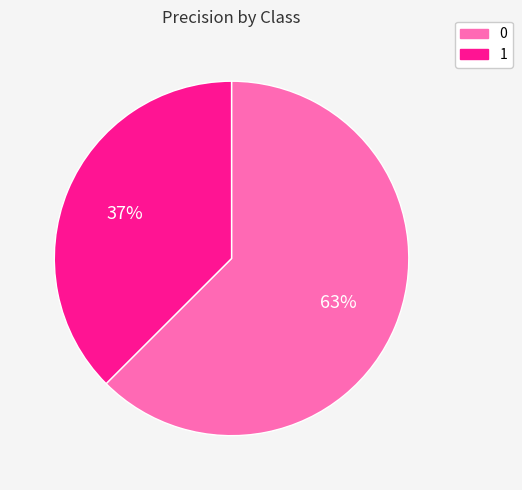

Combined, do 1 and 0 account for over 50%?

Yes